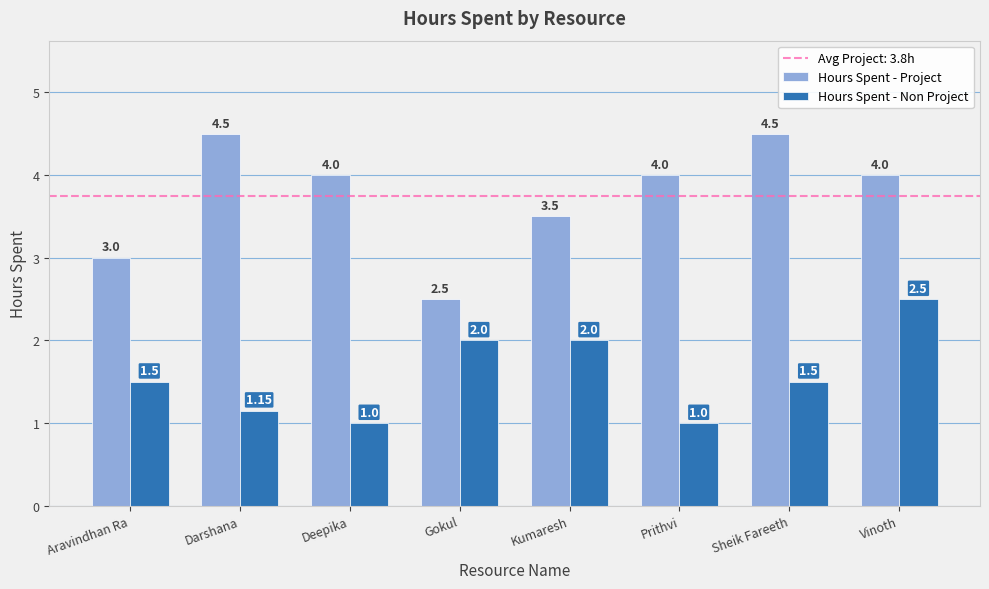

What is the difference between the maximum and minimum values in the Hours Spent - Non Project series?

1.5